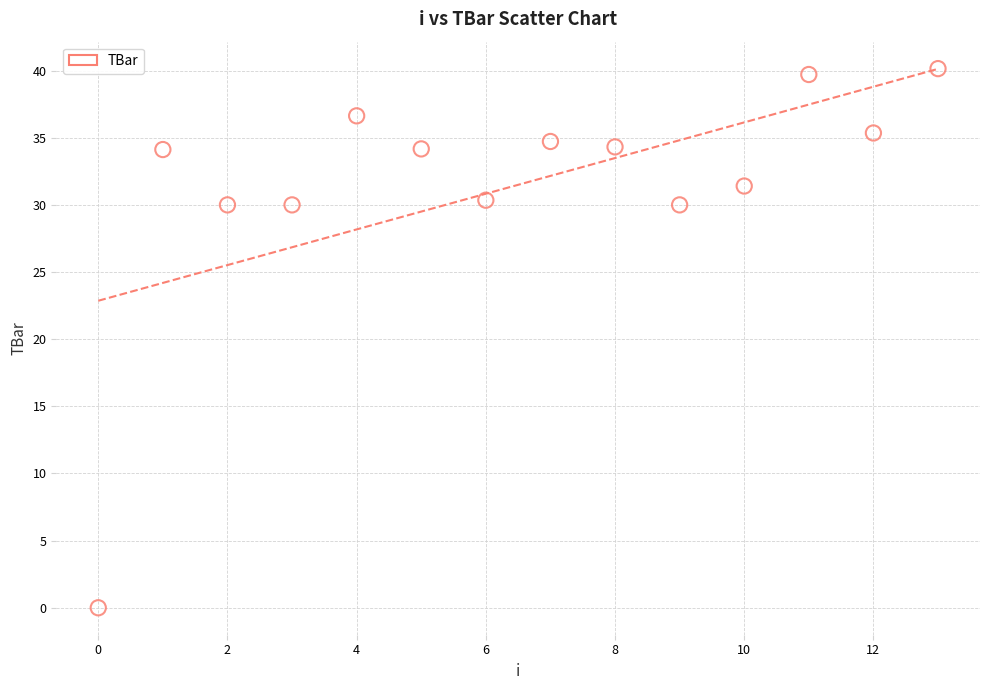

What is the range of Y values (max minus min)?

40.1